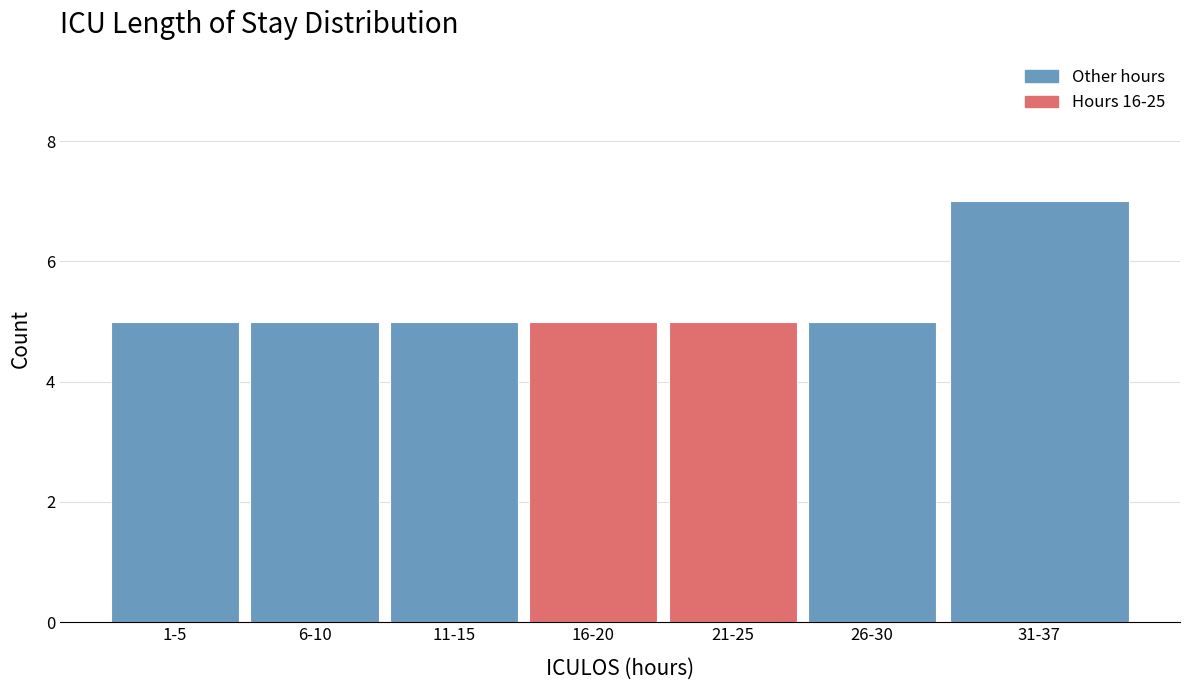

Reading left to right, list all the values displayed in this chart.

1-5=5	6-10=5	11-15=5	16-20=5	21-25=5	26-30=5	31-37=7